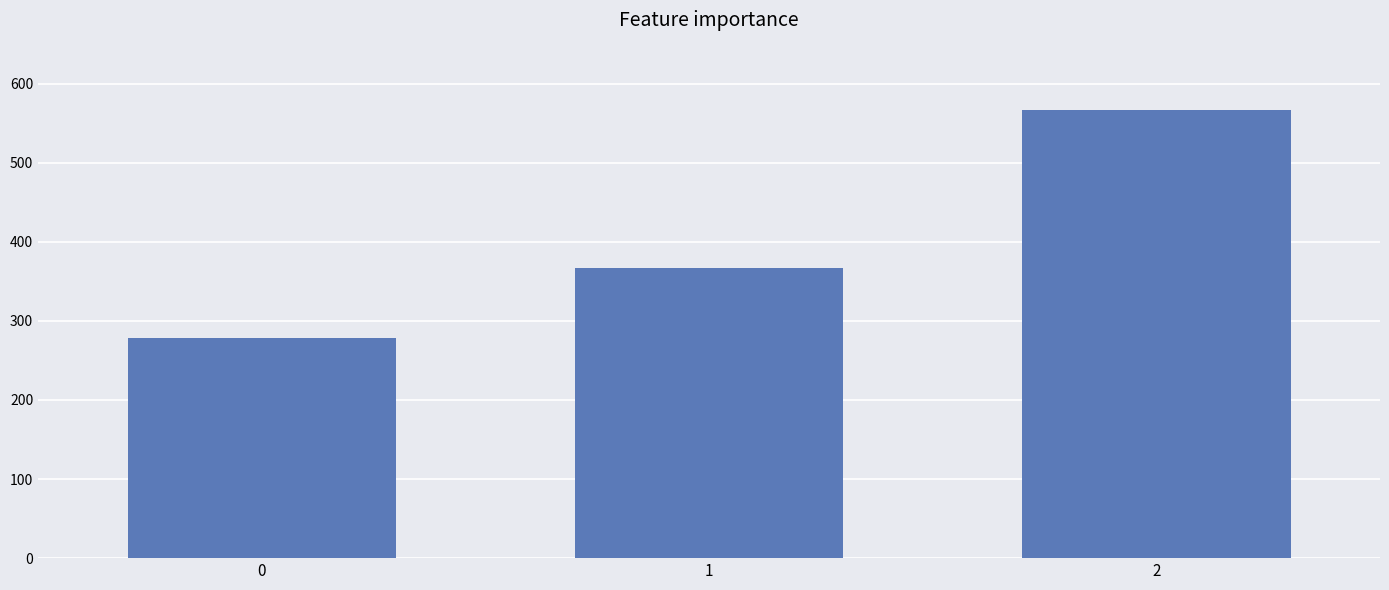

How many data points are less than 366?

1